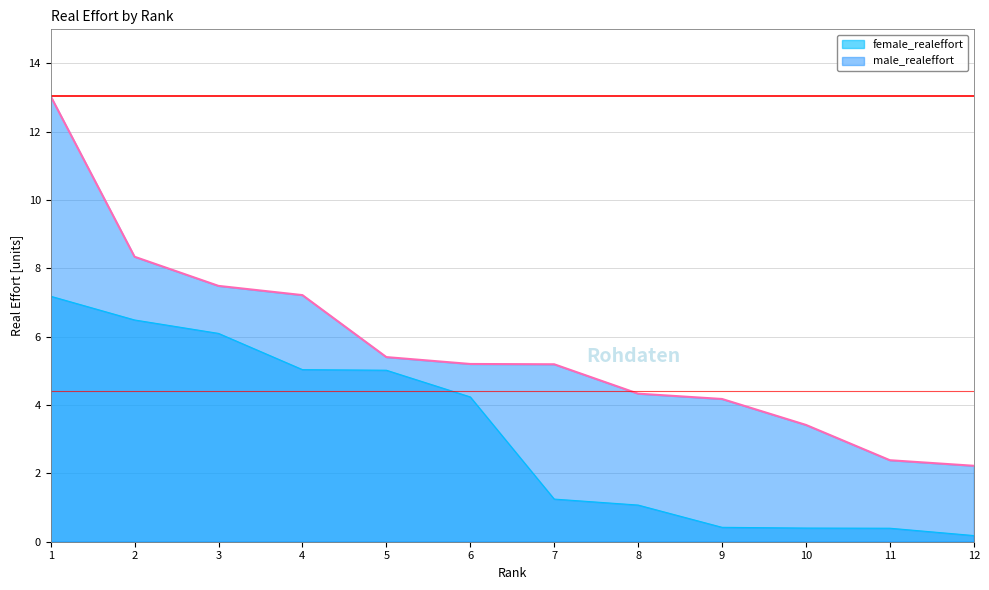

True or false: female_realeffort and male_realeffort cross at least once.

False